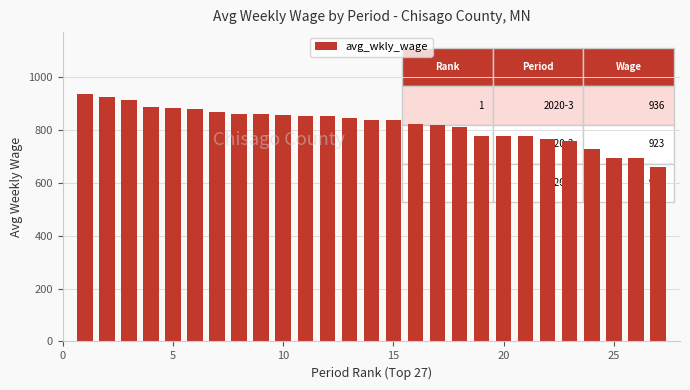

What is the sum of all values?

22177